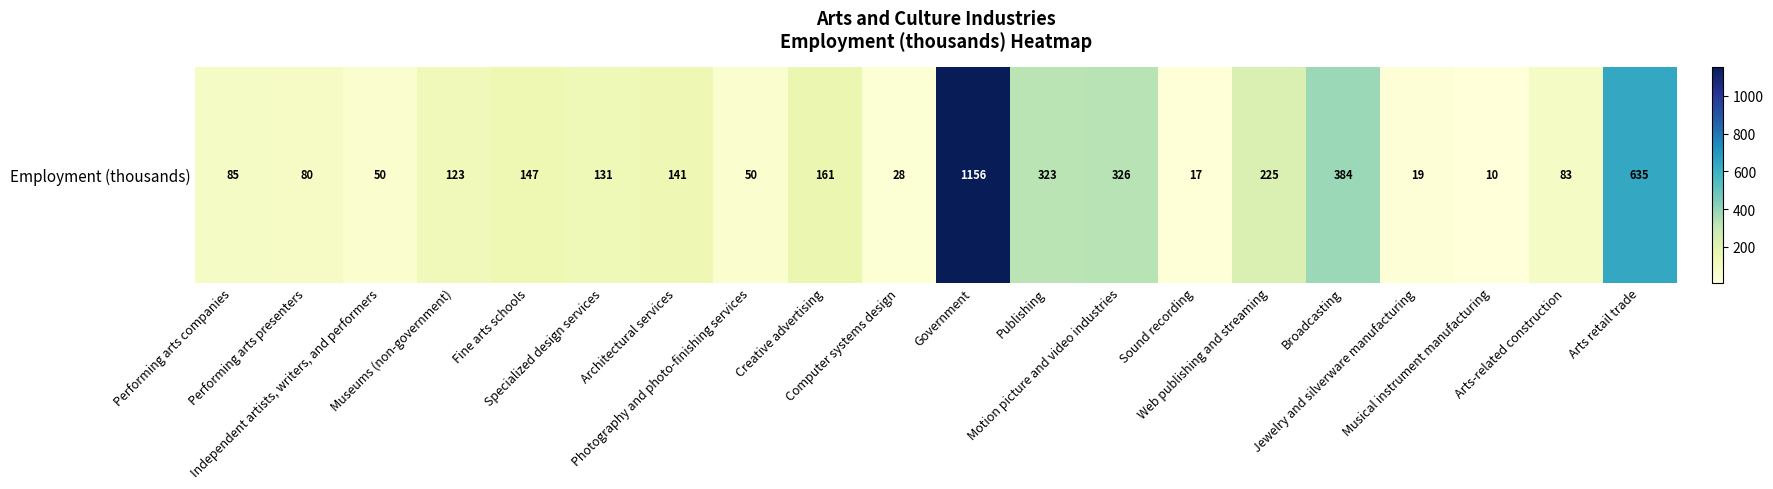

Rank the categories by value from highest to lowest.

Government, Arts retail trade, Broadcasting, Motion picture and video industries, Publishing, Web publishing and streaming, Creative advertising, Fine arts schools, Architectural services, Specialized design services, Museums (non-government), Performing arts companies, Arts-related construction, Performing arts presenters, Independent artists, writers, and performers, Photography and photo-finishing services, Computer systems design, Jewelry and silverware manufacturing, Sound recording, Musical instrument manufacturing